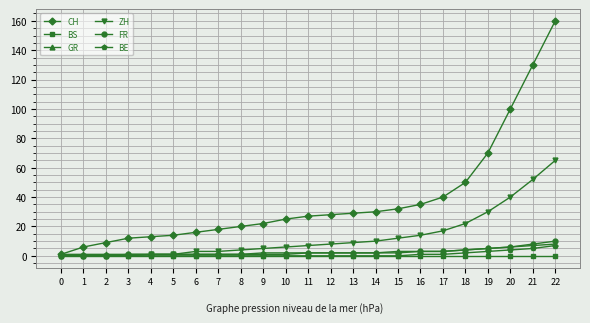

Which series has the largest range (max minus min)?

CH